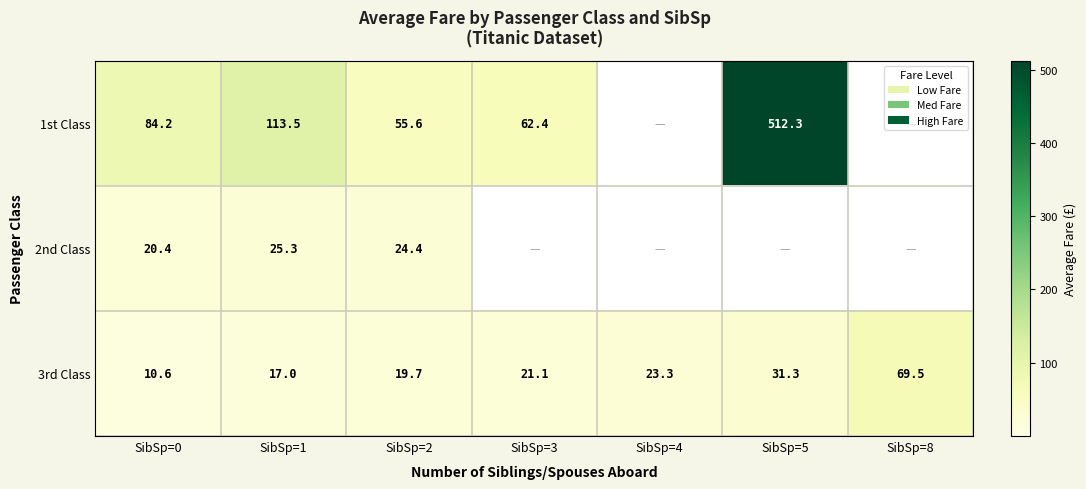

What is the difference between the maximum and second lowest values in the 3rd Class series?

52.5